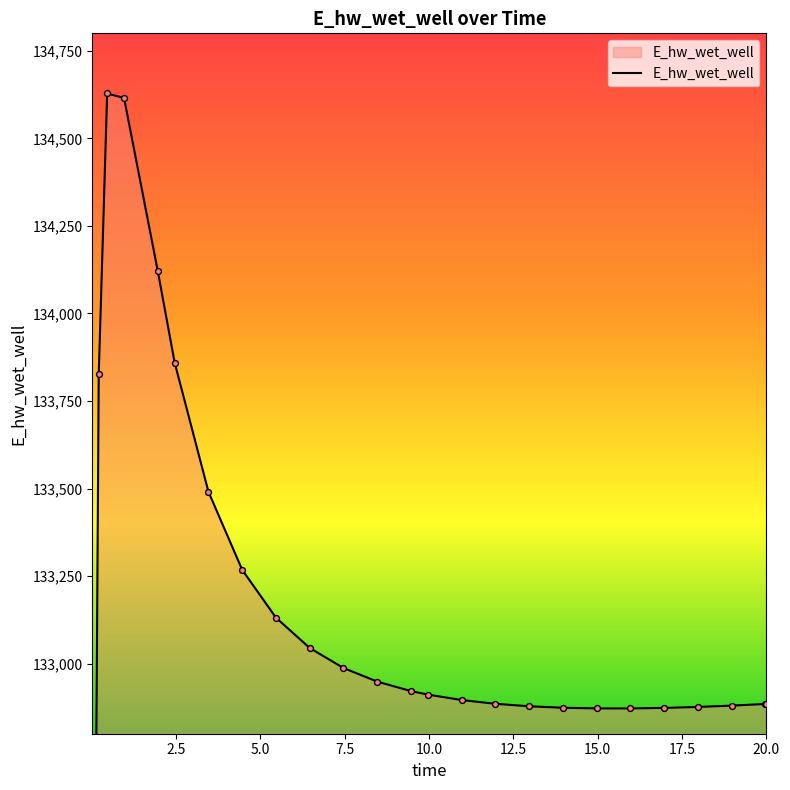

What is the ratio of the value at 8.46875 to the value at 14.96875?

1.0